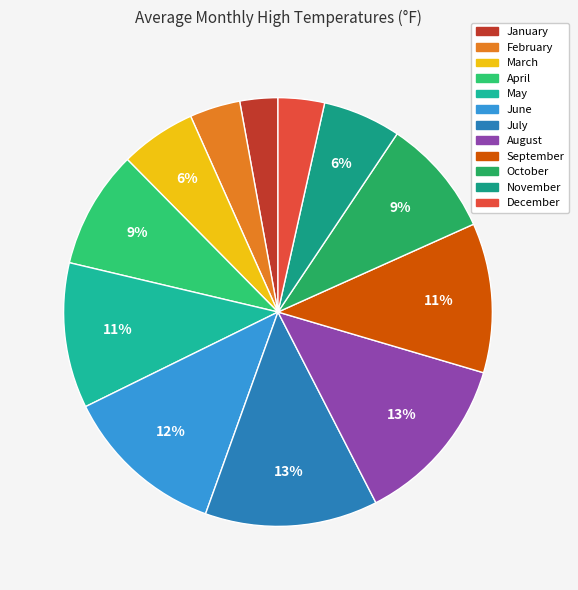

To the nearest percent, what portion does August represent?

13%